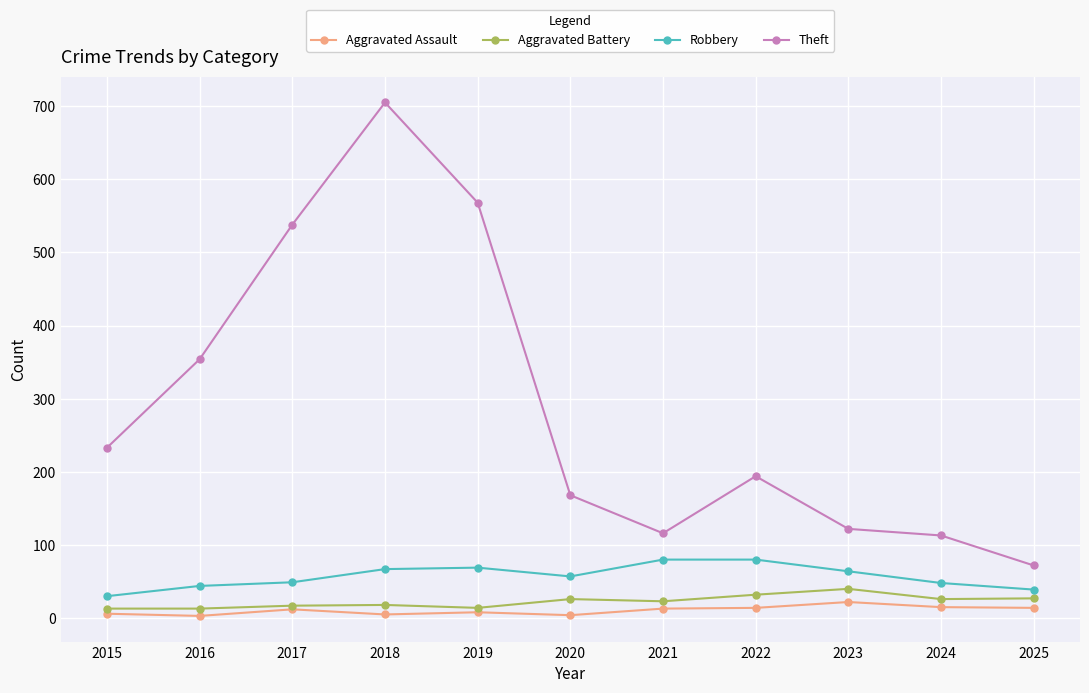

What is the sum of the Theft values at 2018 and 2025?

777